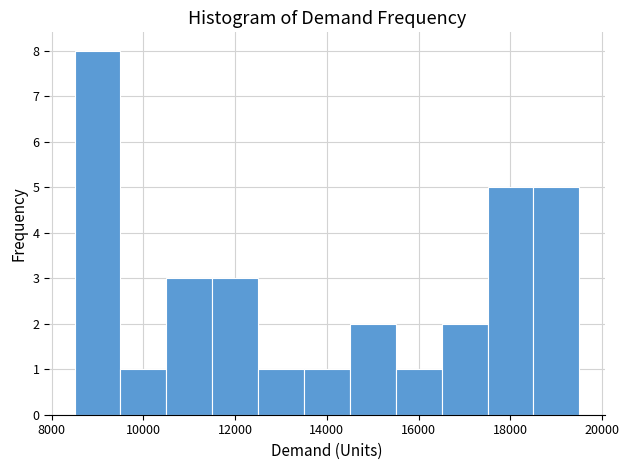

Which range on the x-axis has the tallest bar?

8500 to 9500